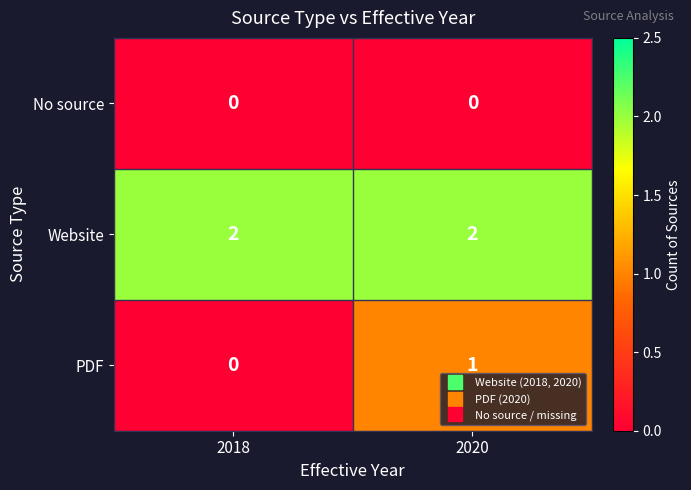

Which series has the widest spread of values?

PDF